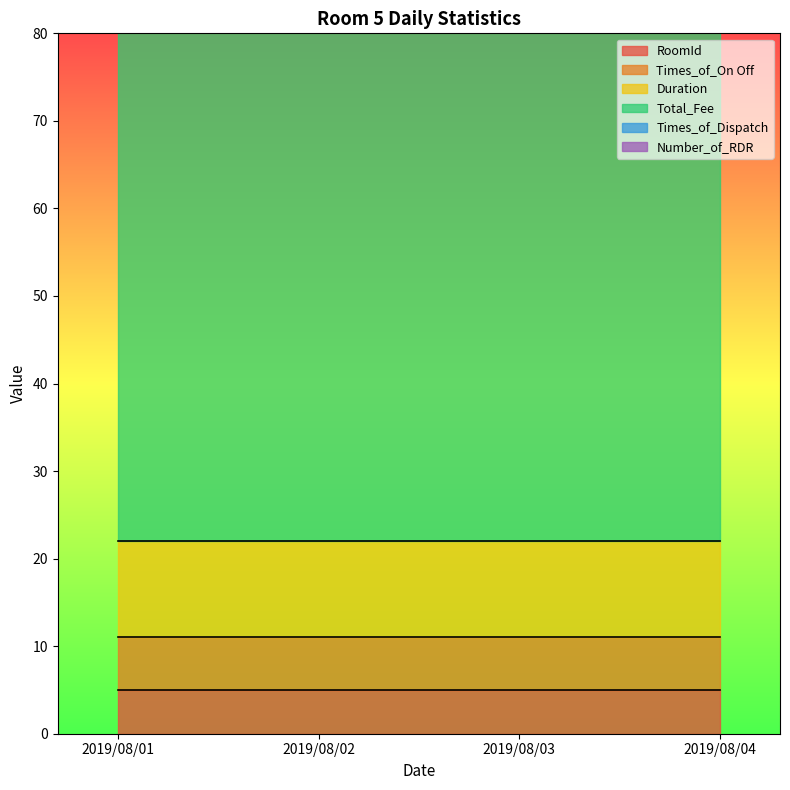

How many lines are shown in the chart?

6